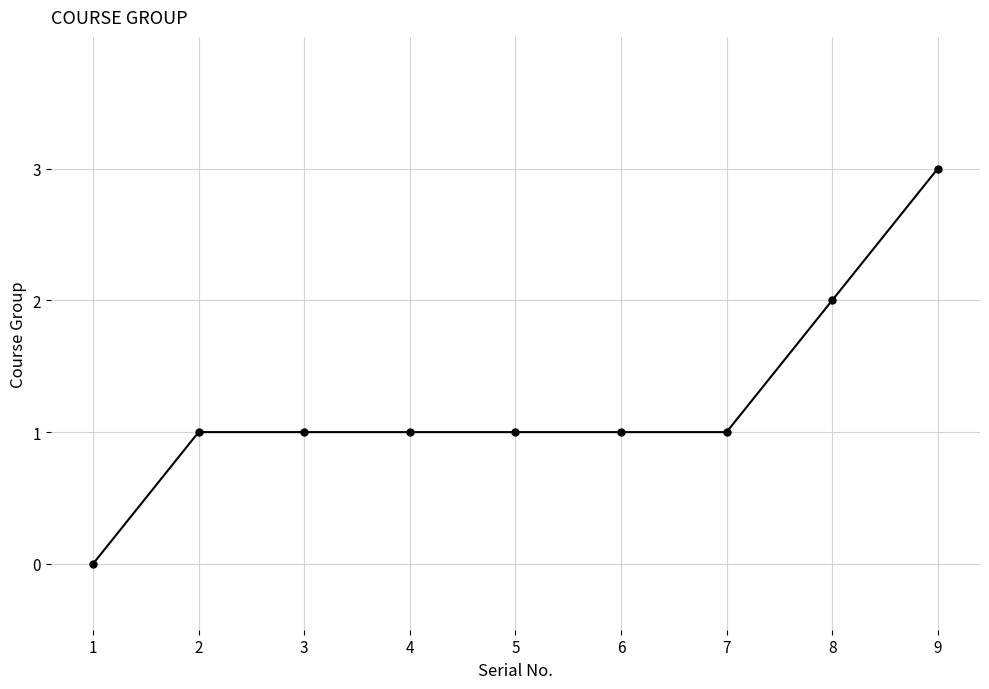

True or false: the data shows 1 at 2.

True